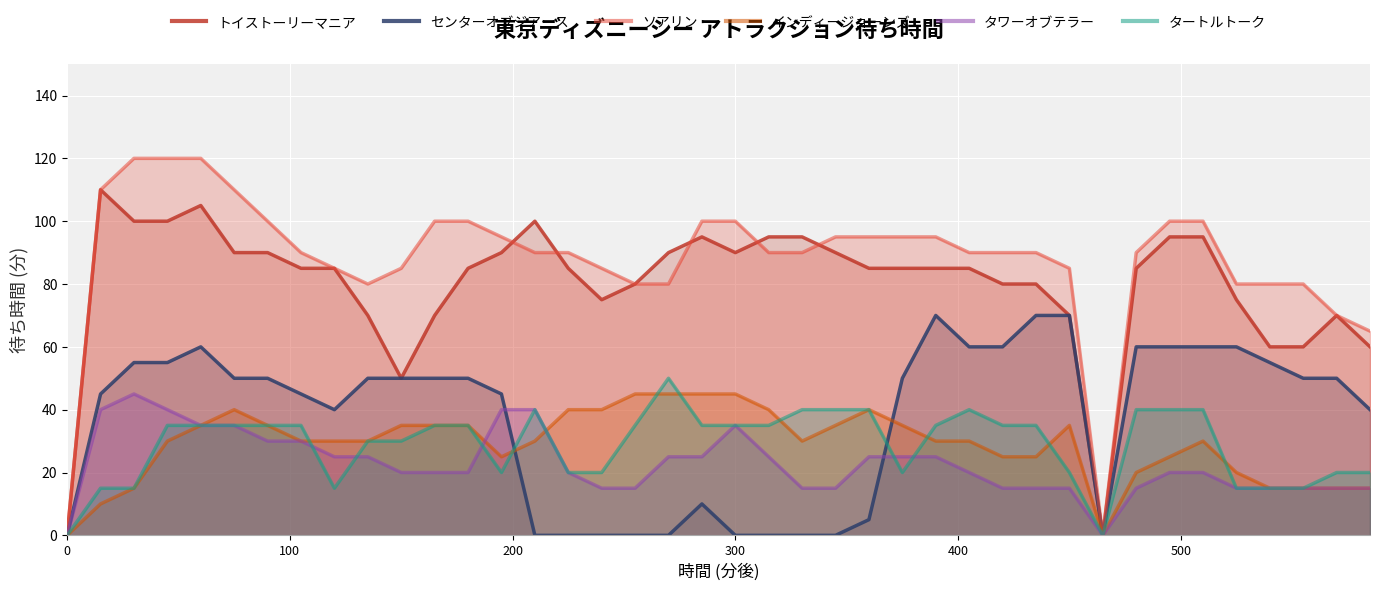

The value of インディージョーンズ at 300 is 20. True or false?

False